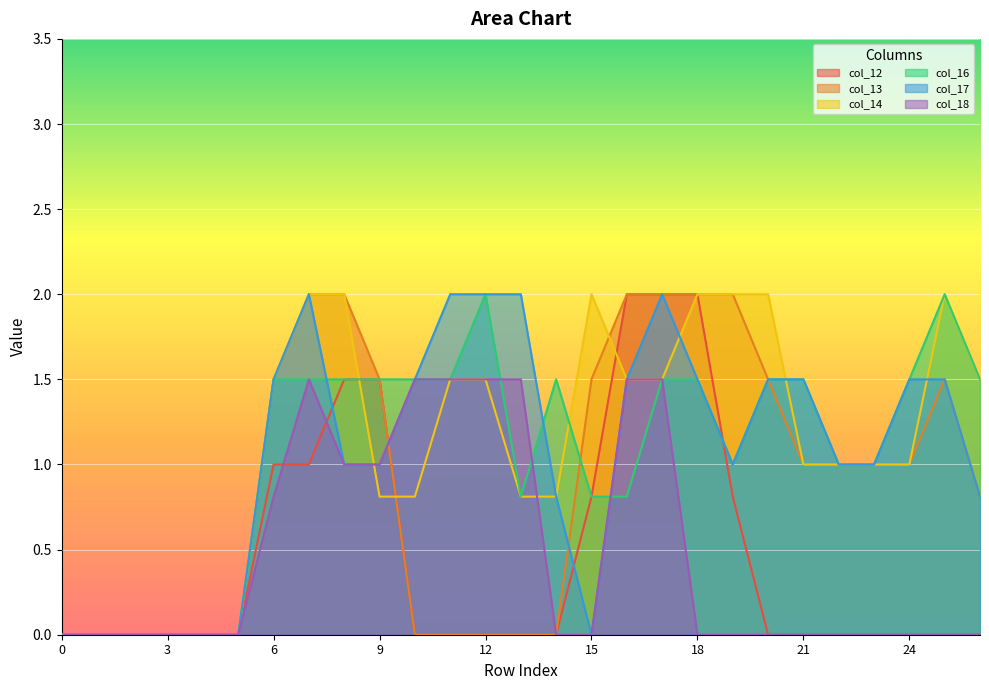

Is it true that col_13 equals 1.5 at 6?

True